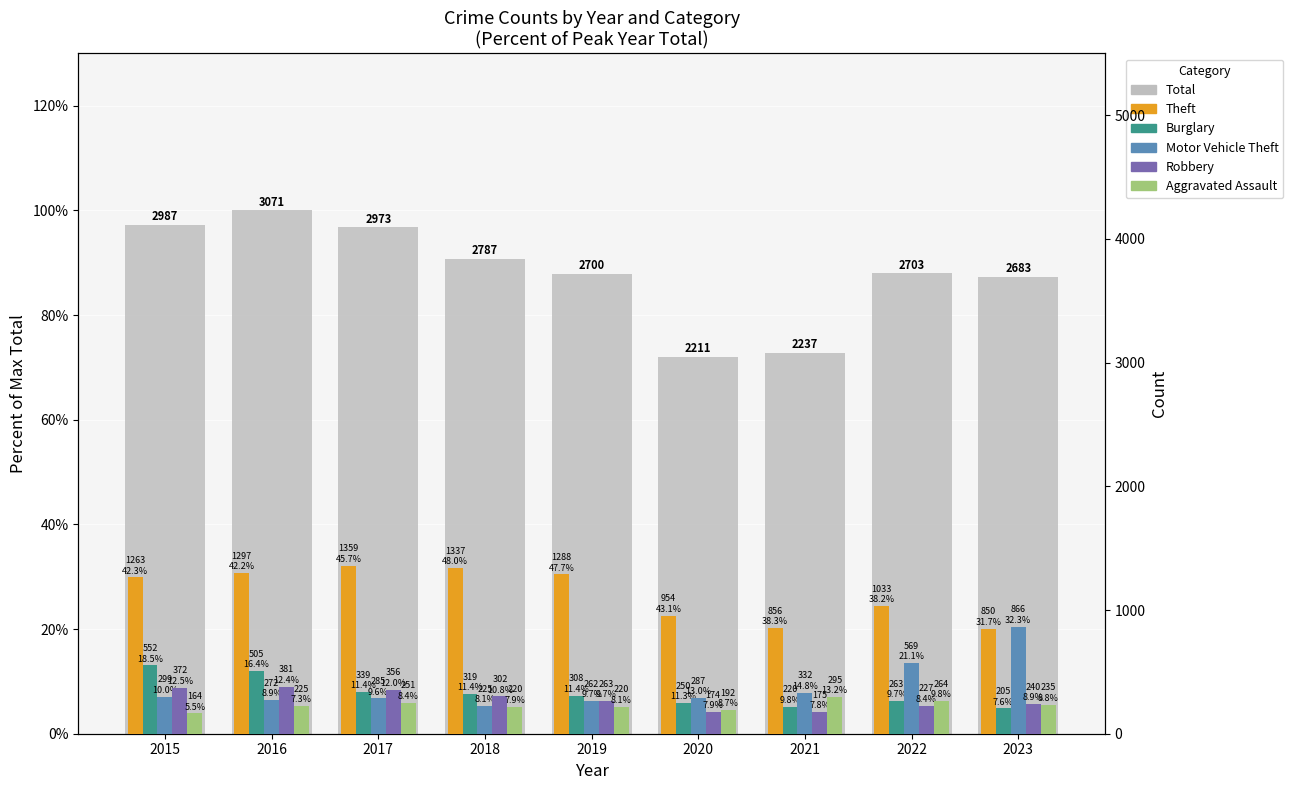

What is the value of the Aggravated Assault bar at the 2nd from the left?

225.0